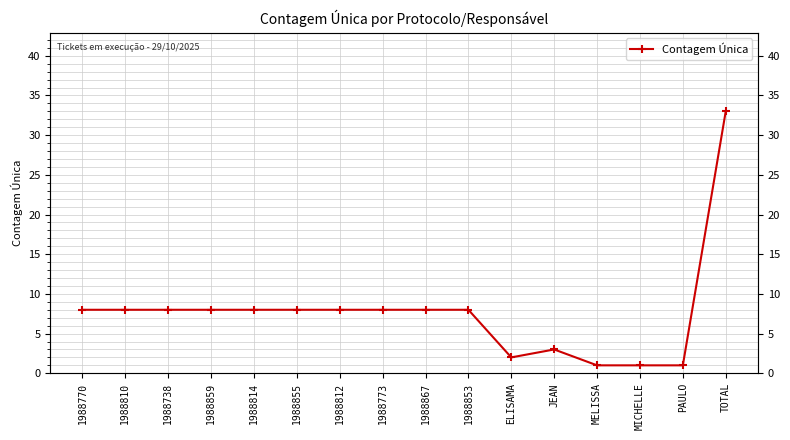

Which label corresponds to the smallest value in the chart?

MELISSA